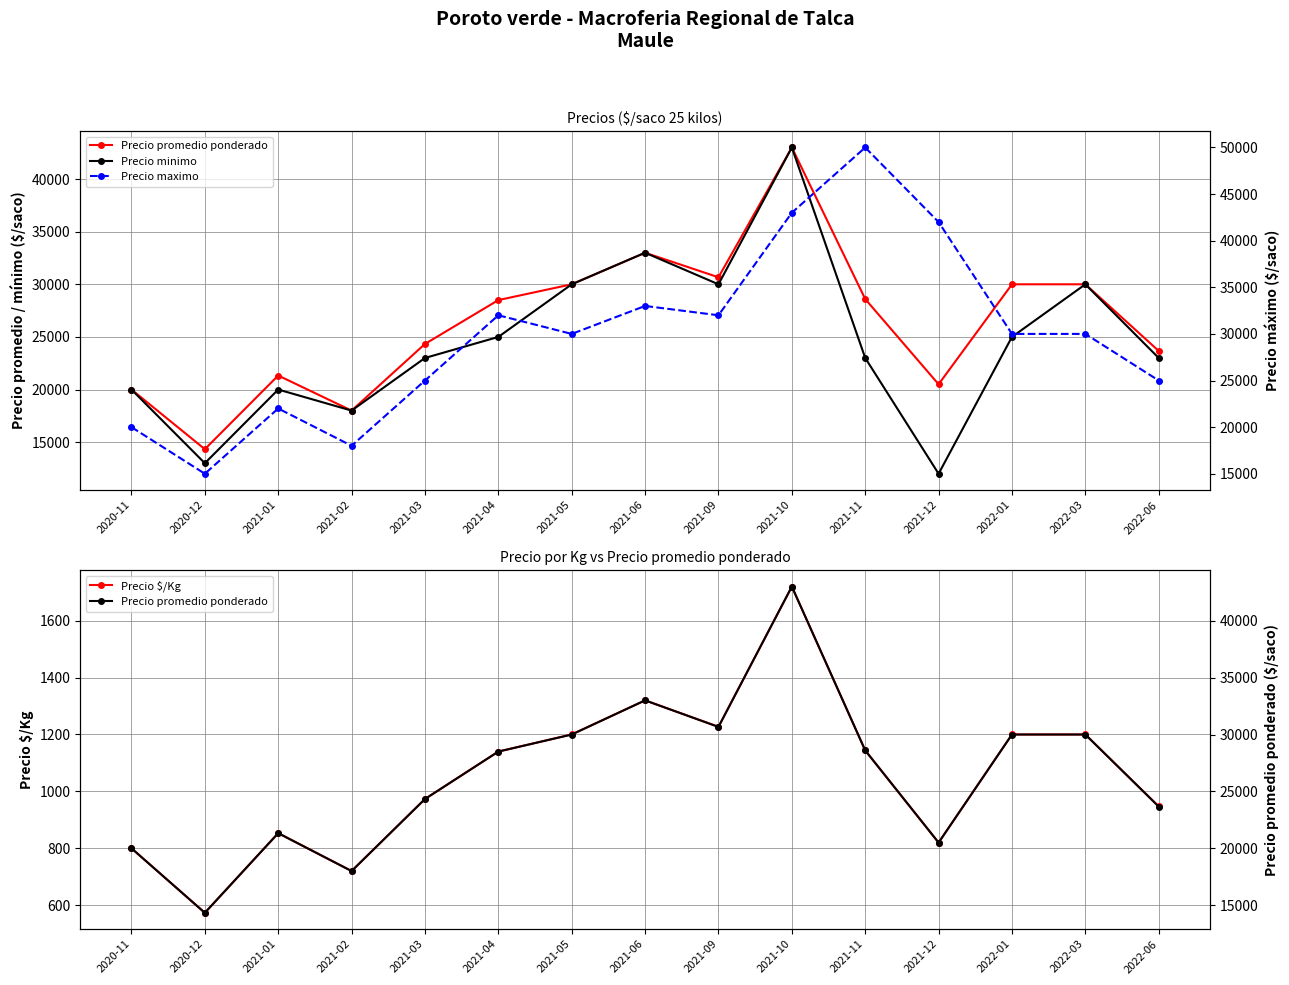

Rank the series by their maximum value, from highest to lowest.

Precio maximo, Precio promedio ponderado, Precio minimo, Precio $/Kg